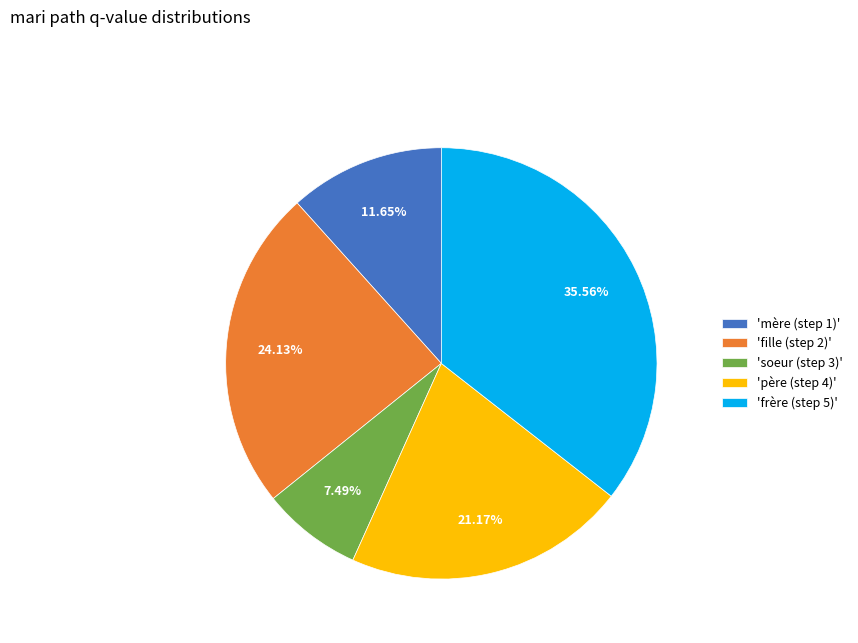

Do 'père (step 4)' and 'soeur (step 3)' together represent more than half of the pie?

No